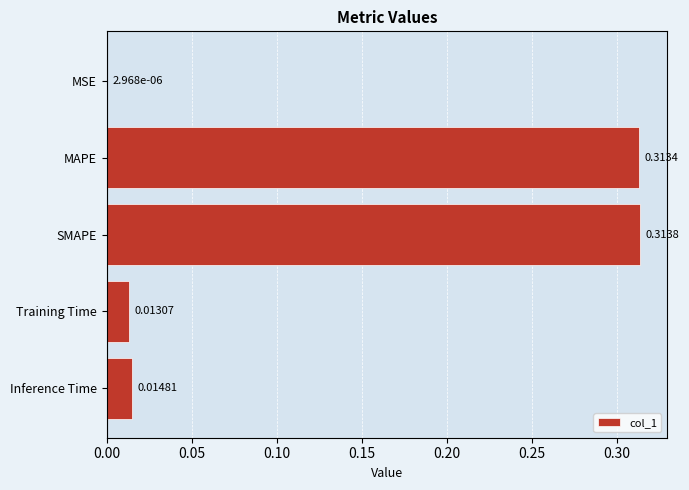

What is the sum of all values?

0.7